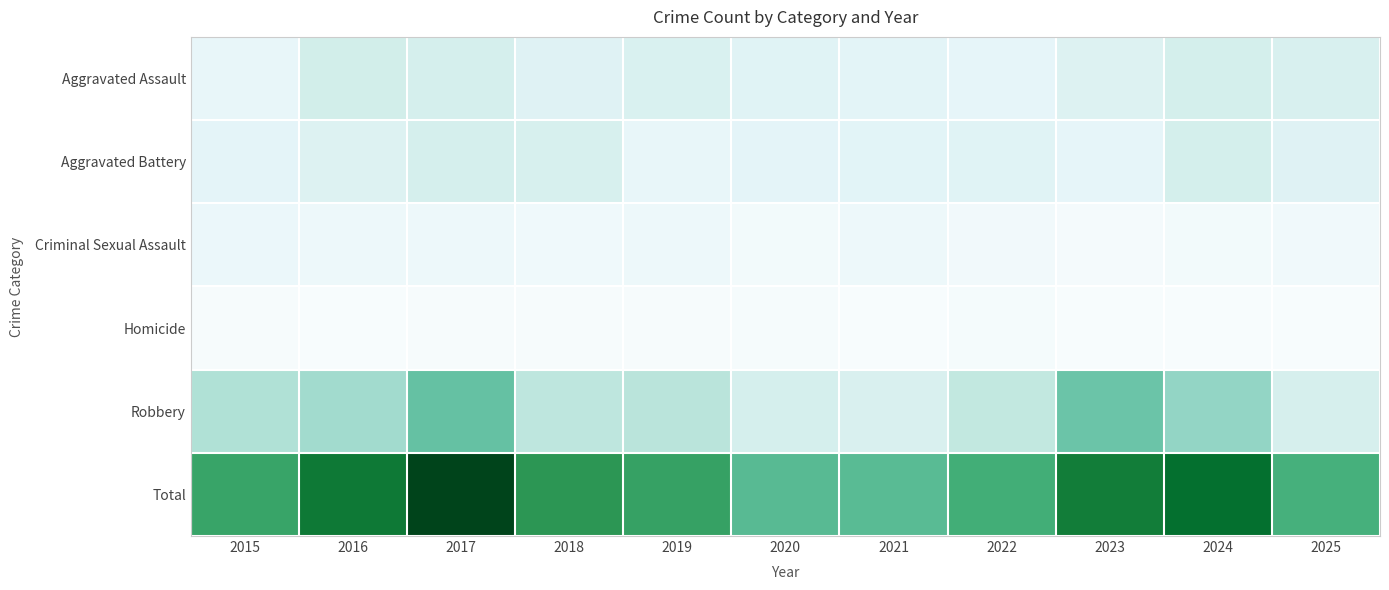

Rank the series by their maximum value, from highest to lowest.

Total, Robbery, Aggravated Assault, Aggravated Battery, Criminal Sexual Assault, Homicide